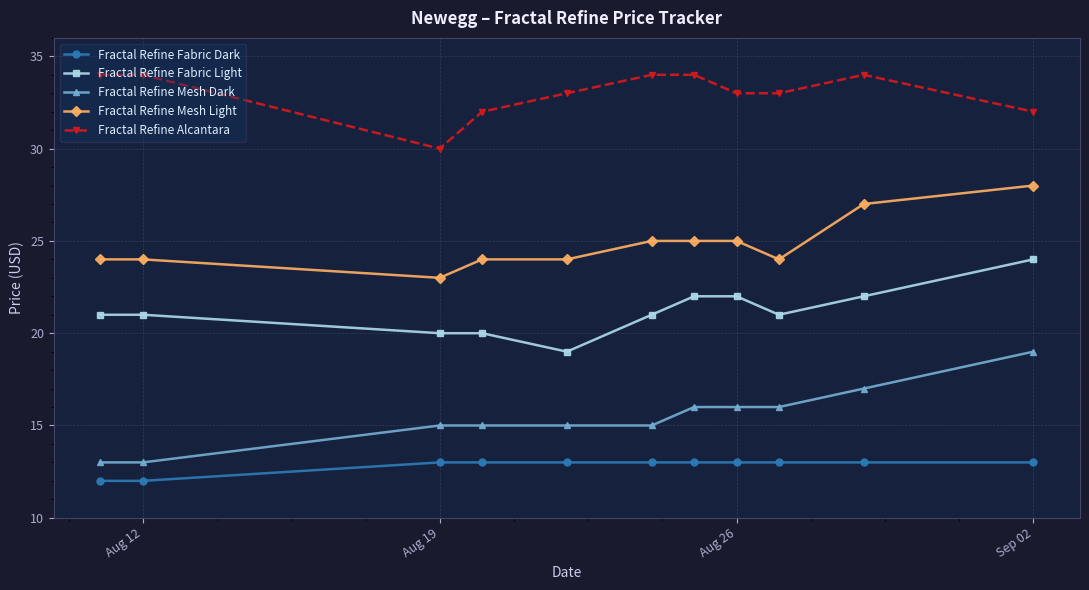

Which series has the largest total across all categories?

Fractal Refine Alcantara